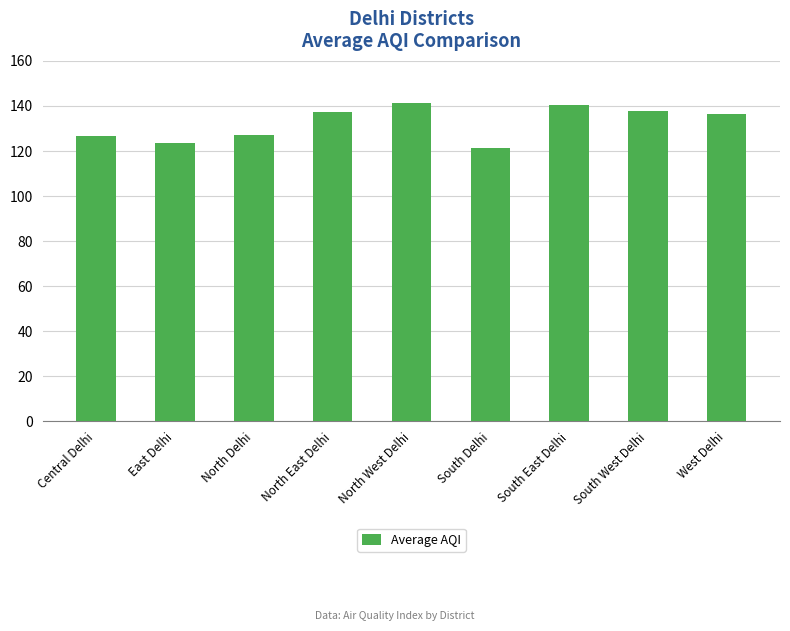

What is the label of the 4th bar from the right?

South Delhi